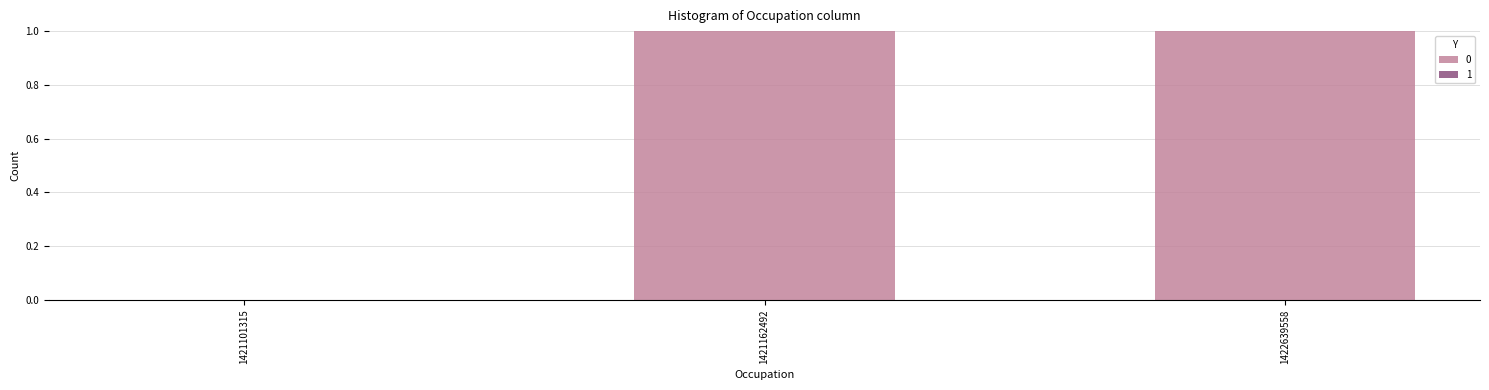

At which label is the value closest to 0?

1421101315